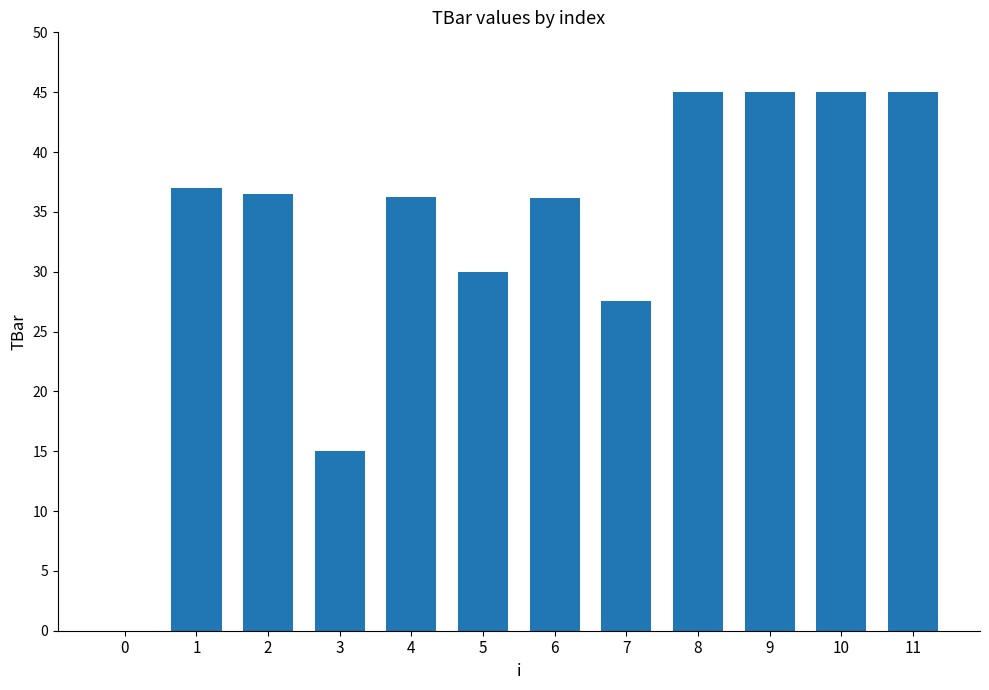

What is the ratio of the value at 9 to the value at 7?

1.6